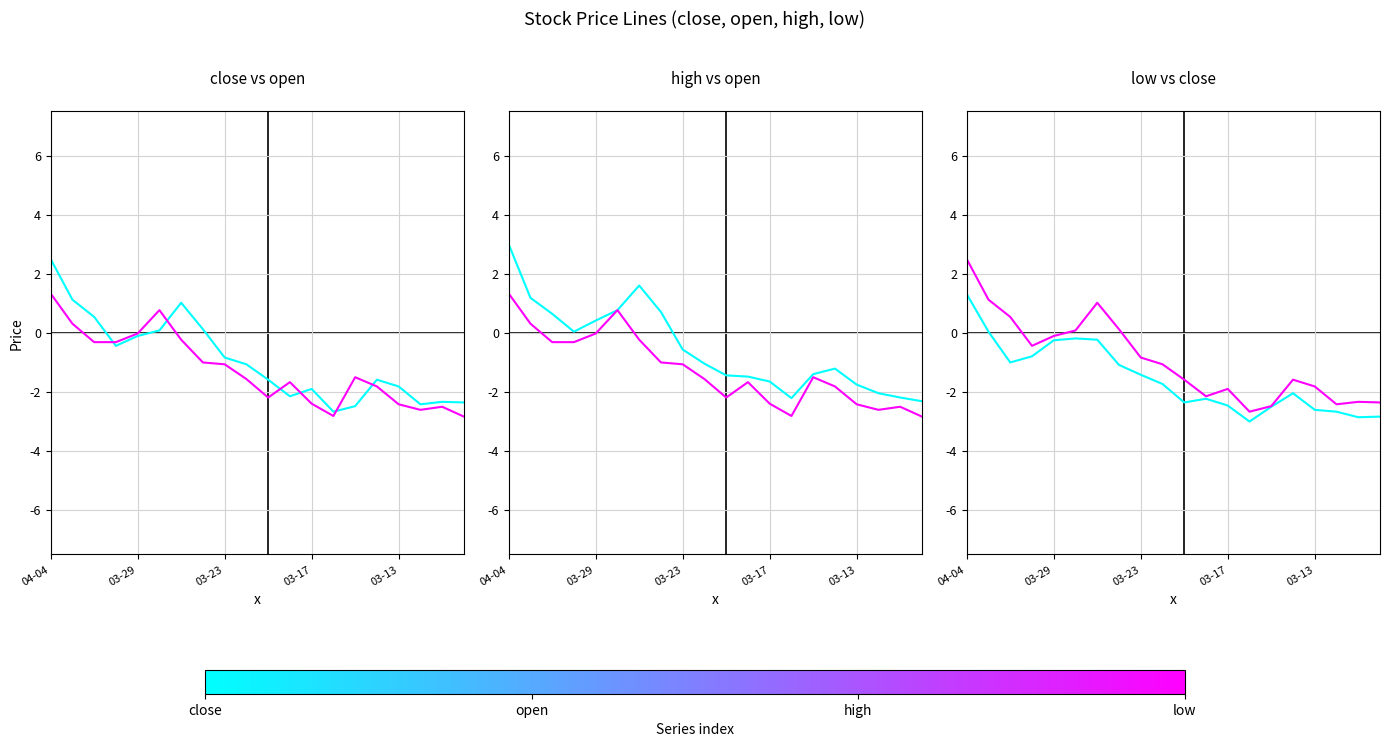

What is the spread (max minus min) of values at 11?

0.7